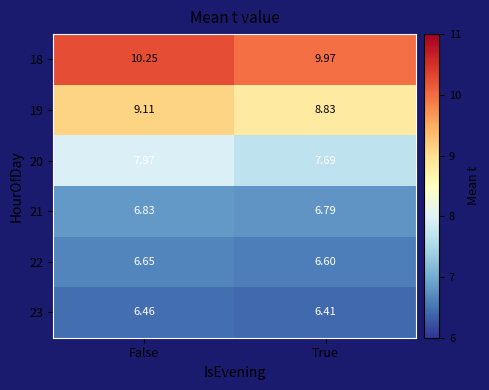

At which label does 22 reach its peak?

False